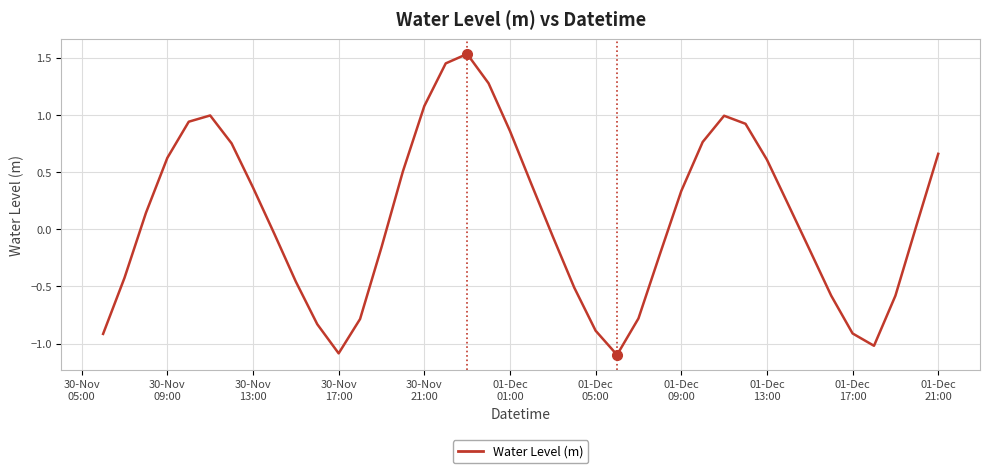

Does the chart have visible grid lines?

Yes